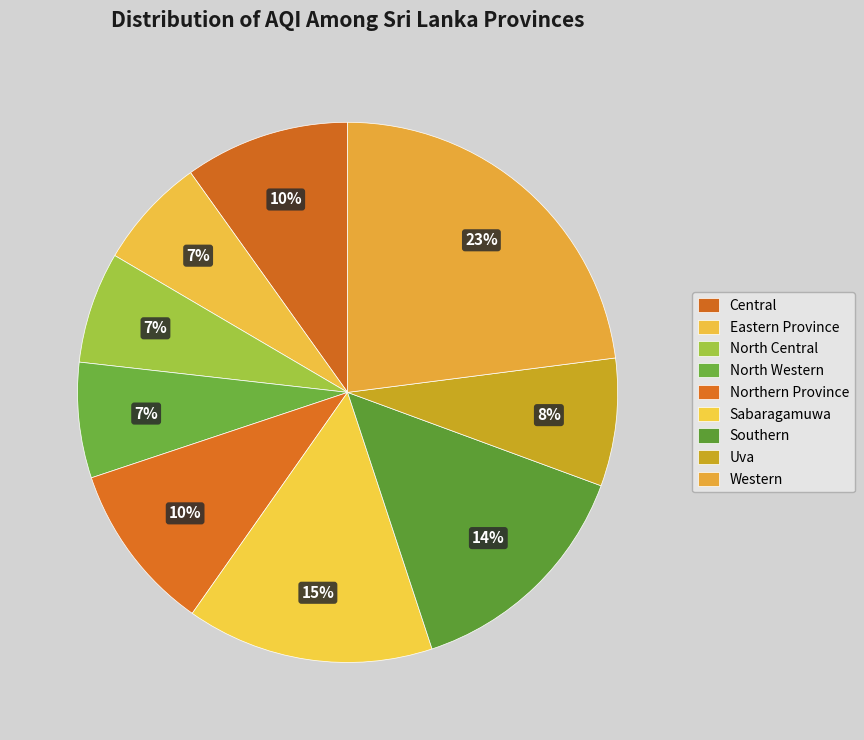

To the nearest percent, what is the difference between the largest and smallest slice percentages?

16%